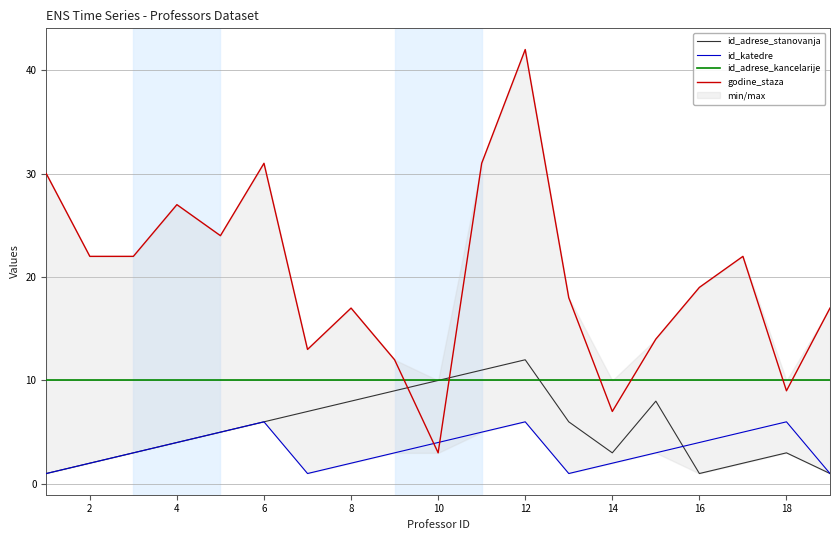

True or false: godine_staza has a value of 42 at 12.

True